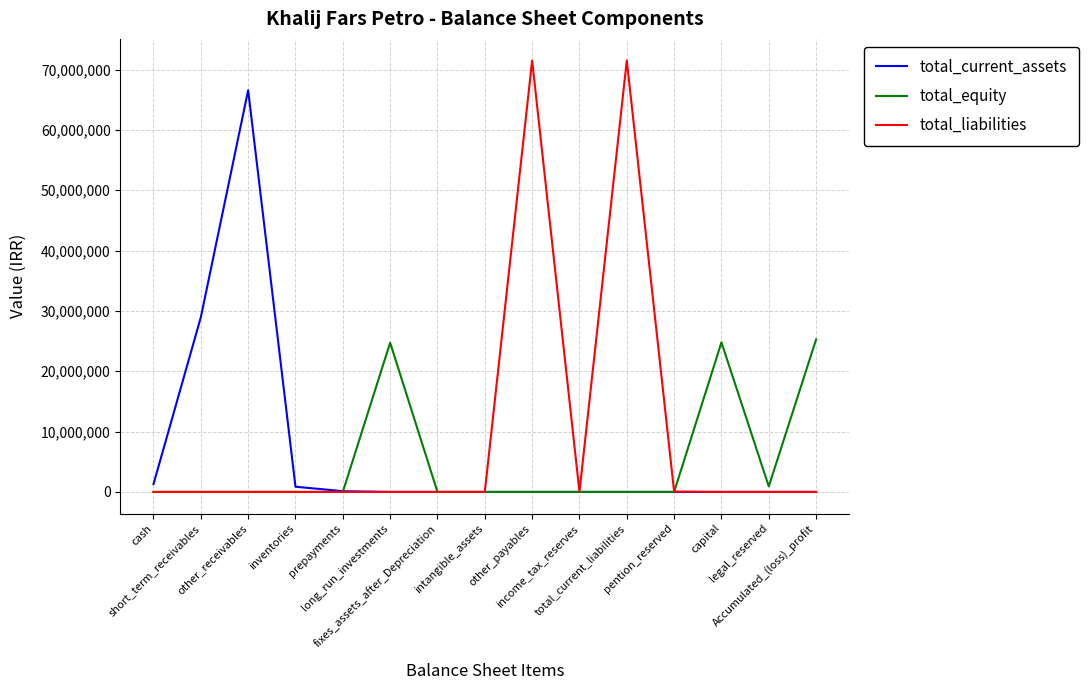

What is the difference between the maximum and second lowest values in the total_liabilities series?

71508665